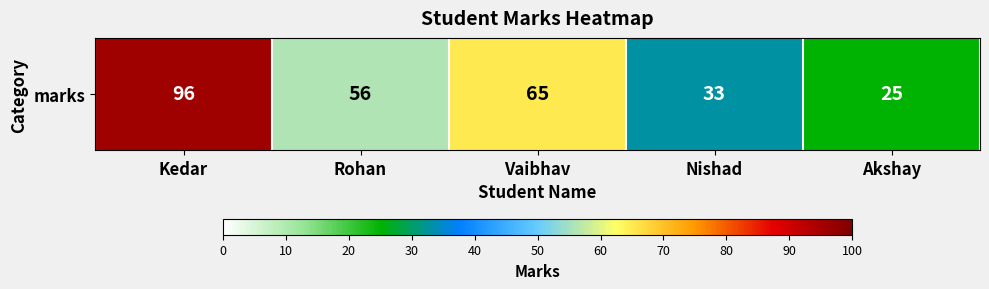

What is the difference between the values at Akshay and Kedar?

71